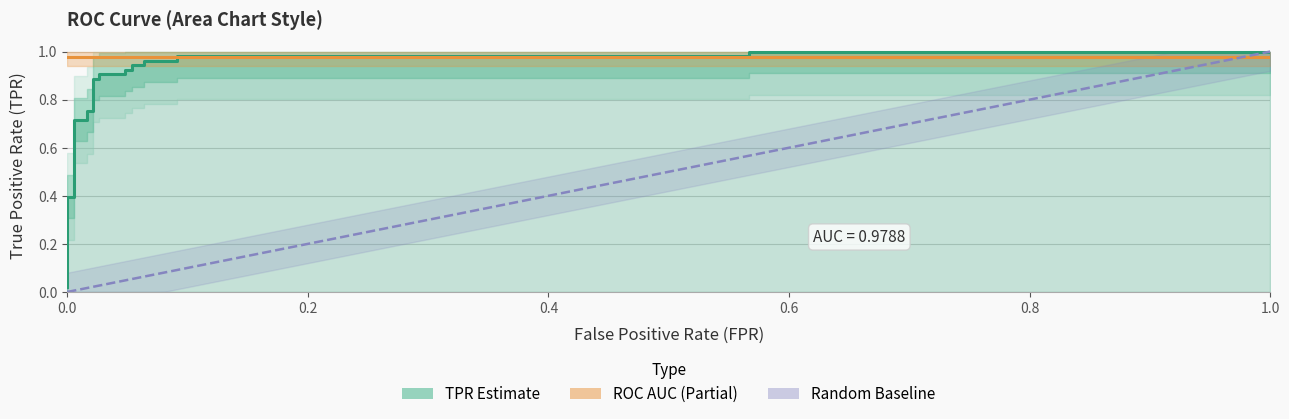

What is the value of the 3rd point from the left?

0.4